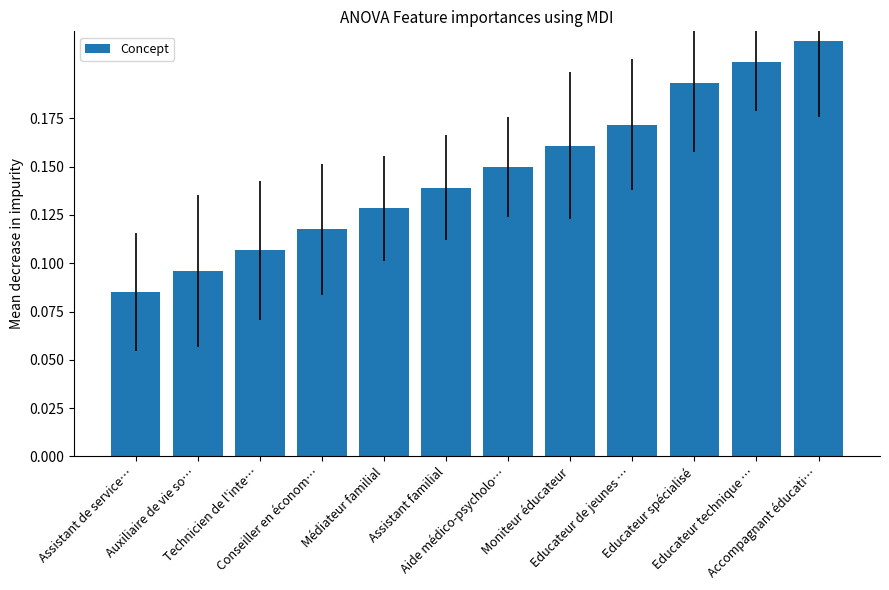

What is the sum of all values?

1.8